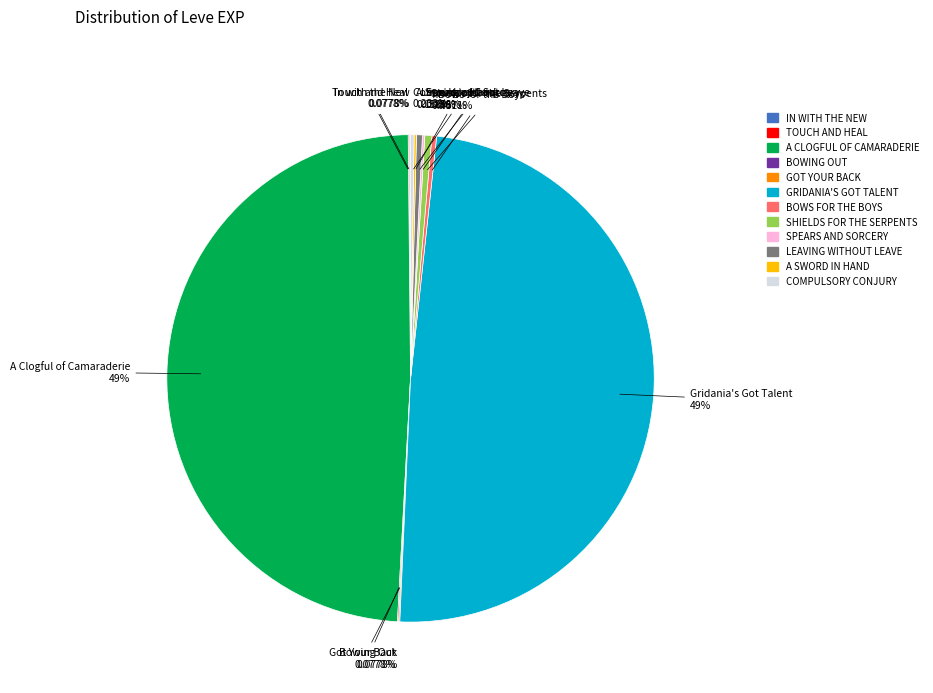

Does any single category account for the majority?

No